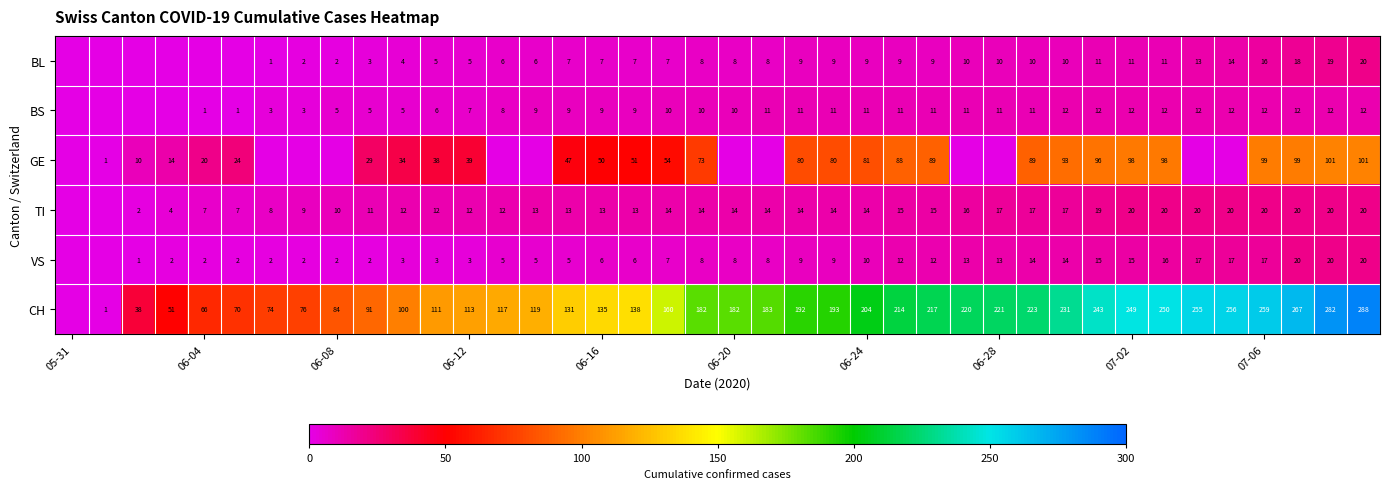

At how many categories does at least one series exceed 117?

26